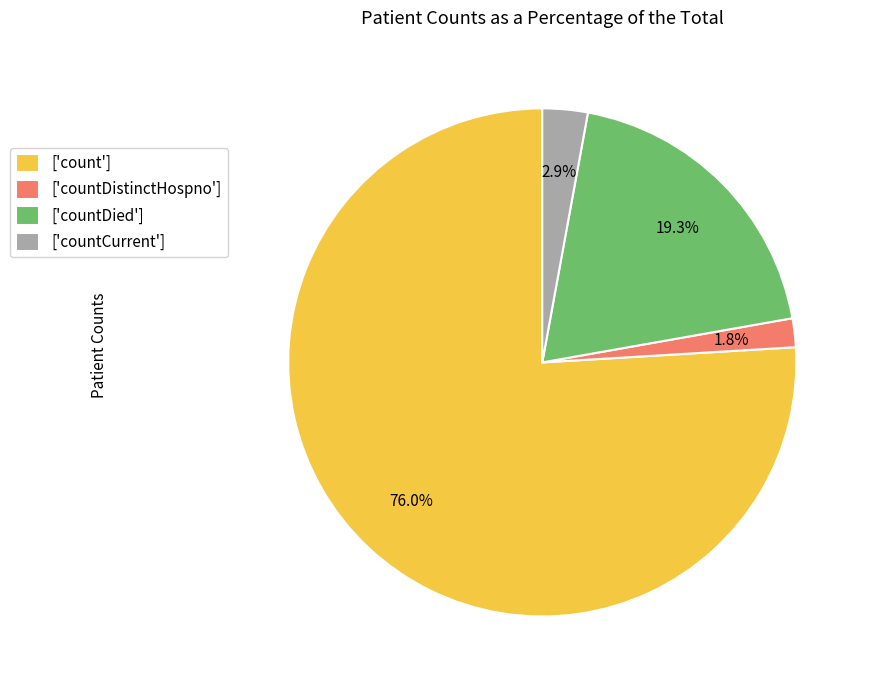

How many segments does this pie chart have?

4